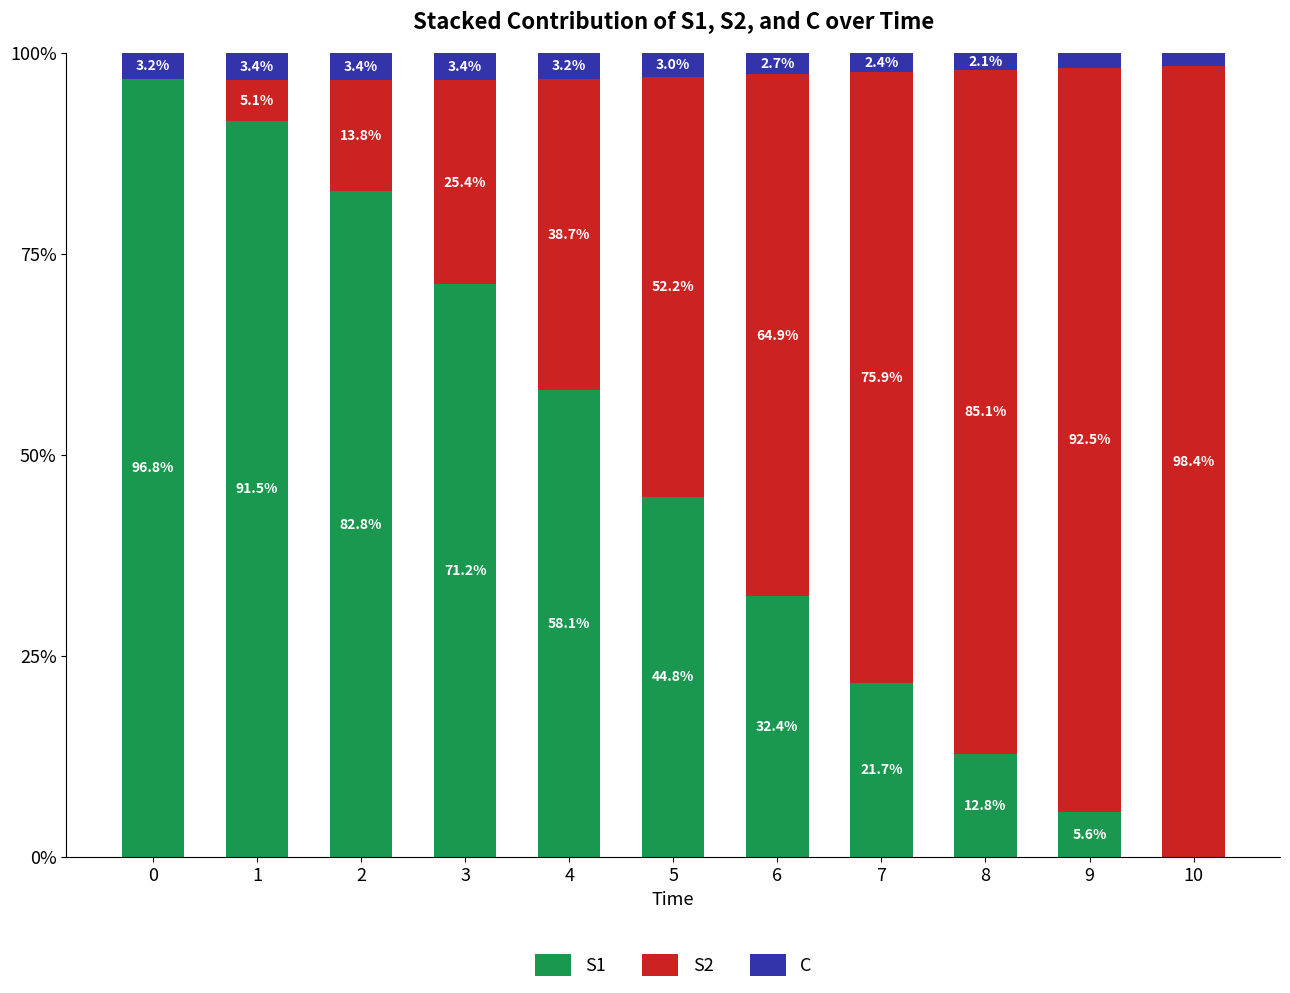

What is the sum of the S1 values at 9 and 8?

18.4